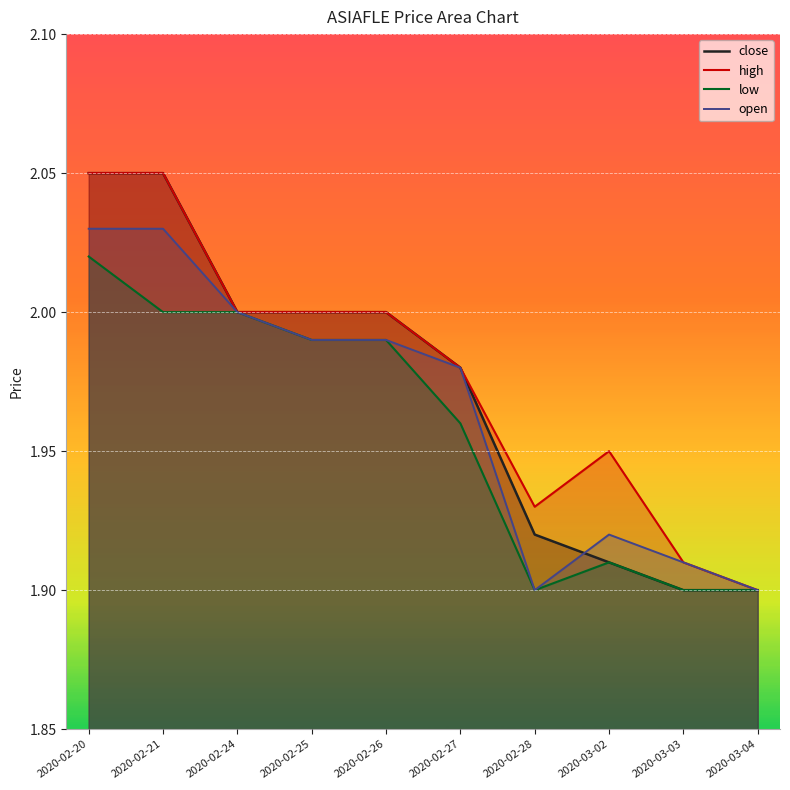

Reading left to right, list all the values displayed in this chart.

close: 2.0	2.0	2.0	2.0	2.0	2.0	1.9	1.9	1.9	1.9
high: 2.0	2.0	2.0	2.0	2.0	2.0	1.9	1.9	1.9	1.9
low: 2.0	2.0	2.0	2.0	2.0	2.0	1.9	1.9	1.9	1.9
open: 2.0	2.0	2.0	2.0	2.0	2.0	1.9	1.9	1.9	1.9